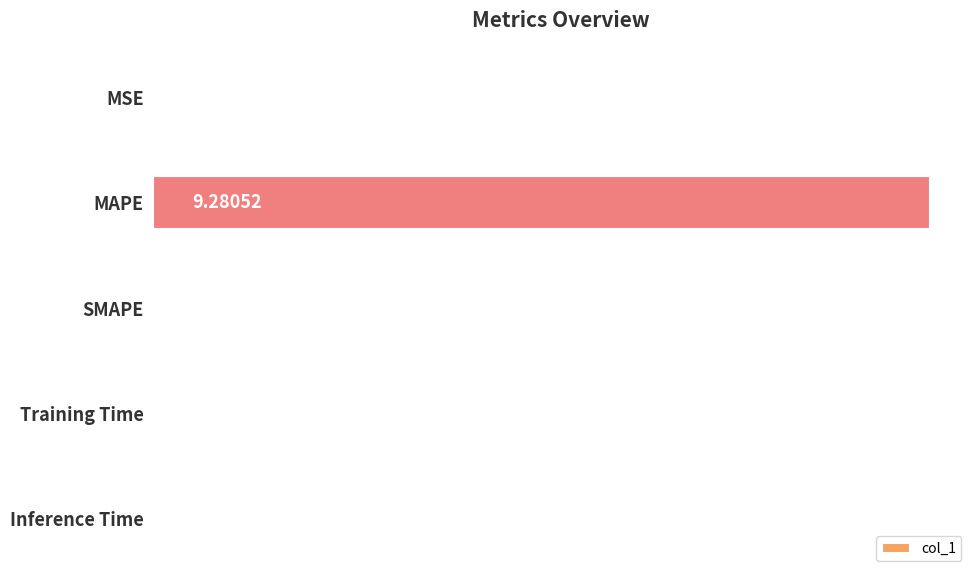

What is the sum of all values?

9.3